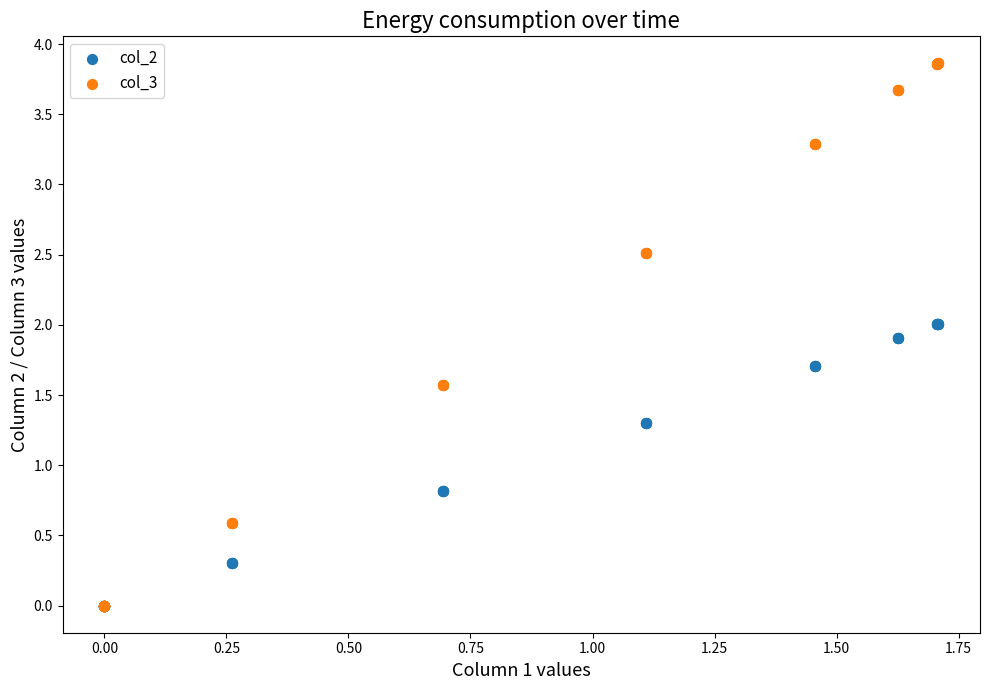

What are all the series names shown in the legend?

col_2, col_3